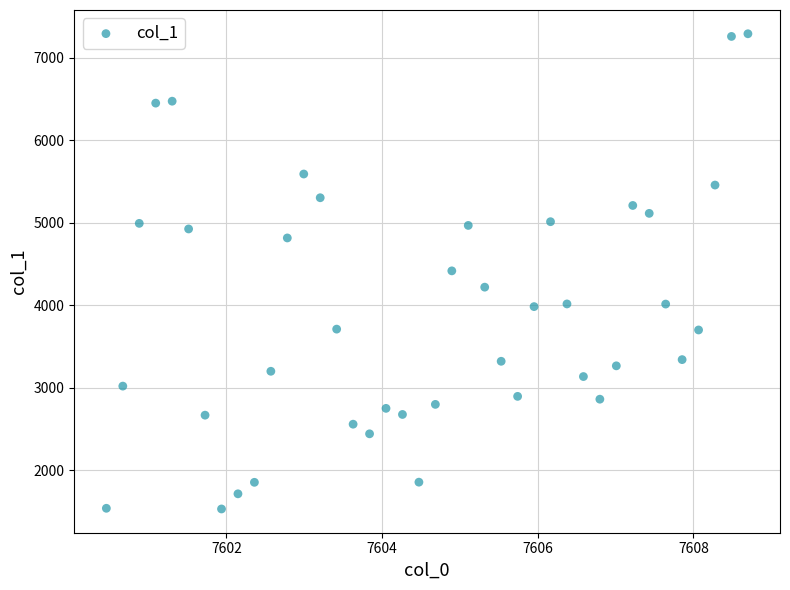

What is the range of X values (max minus min)?

8.2